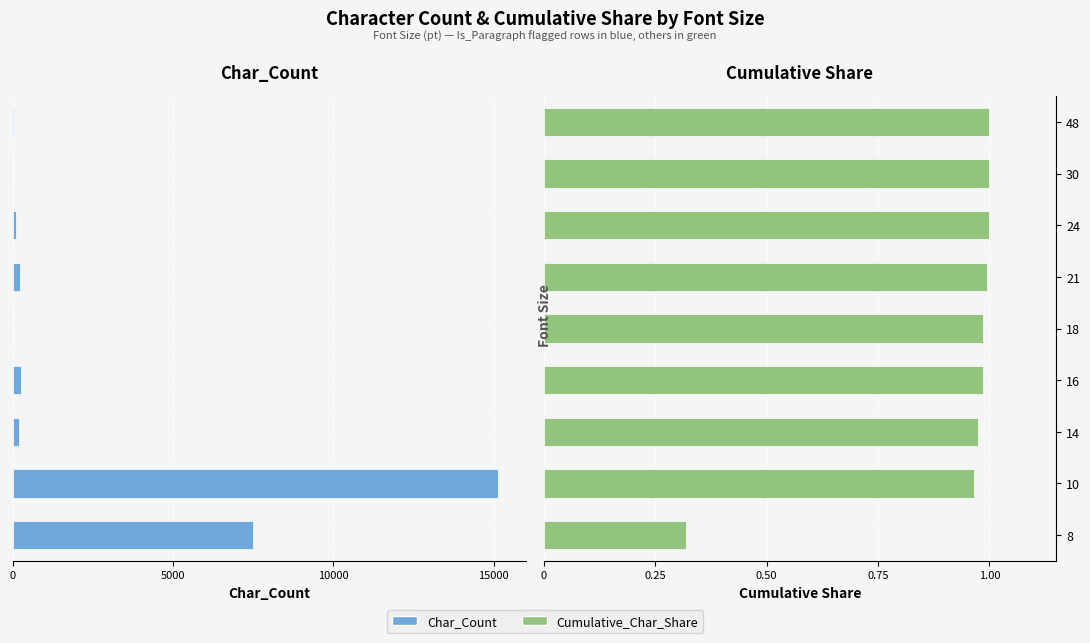

Count the number of data series in this chart.

2